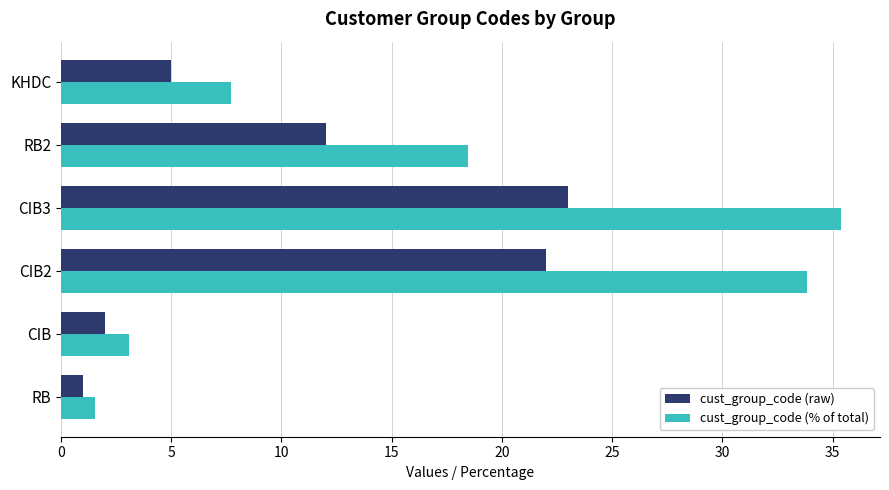

What is the sum of all cust_group_code (raw) values?

65.0